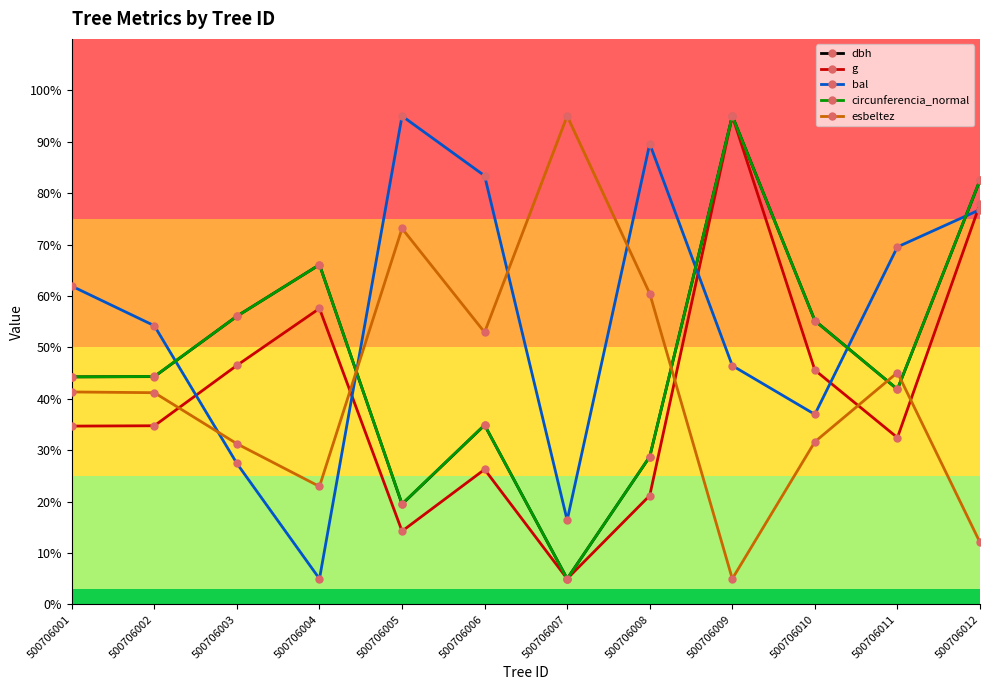

How many series are shown in this chart?

5